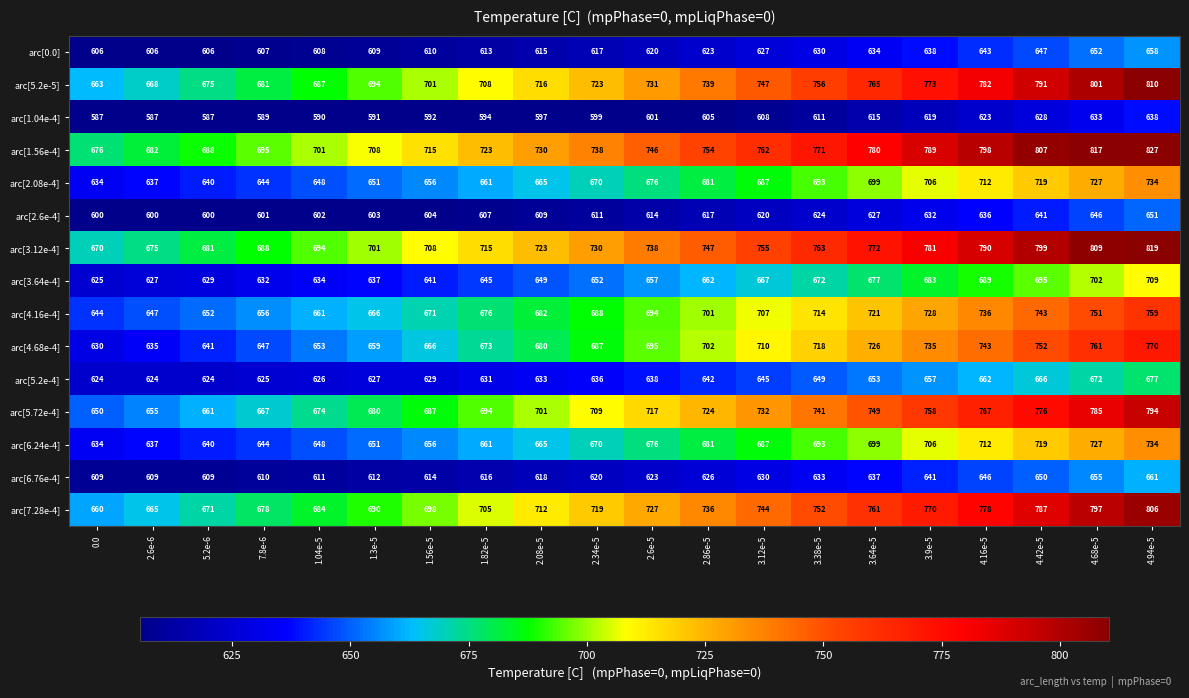

Which series has the widest spread of values?

arc[1.56e-4]